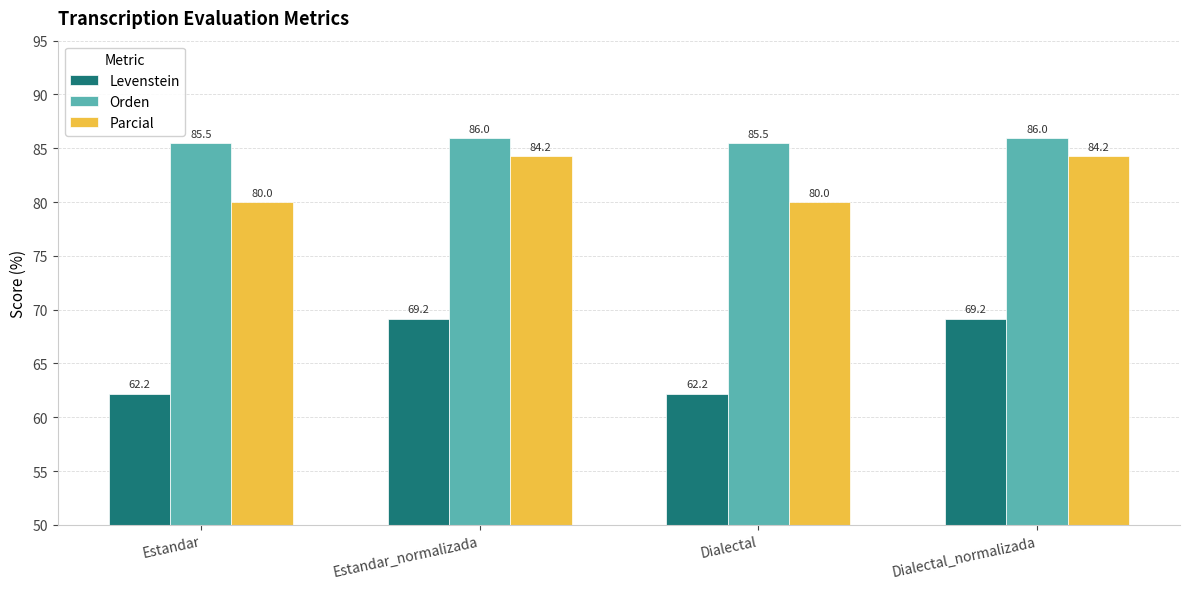

What is the difference between the highest and lowest values at Dialectal?

23.3